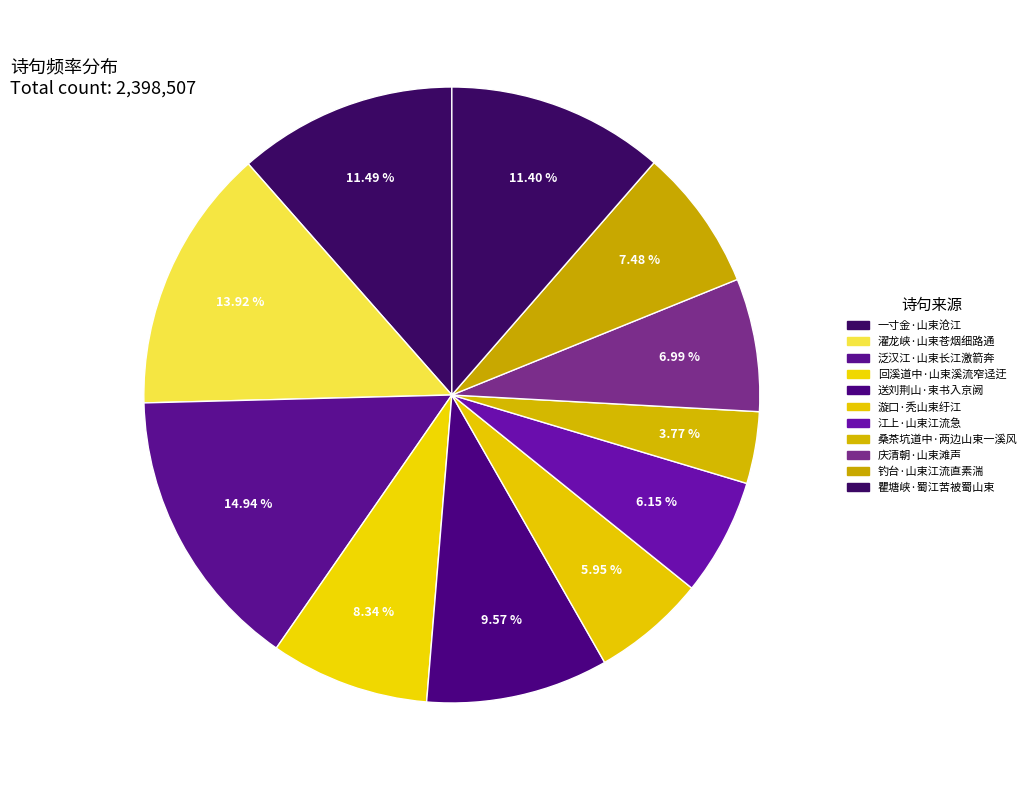

How much of the chart is everything except 瞿塘峡·蜀江苦被蜀山束?

88.6%